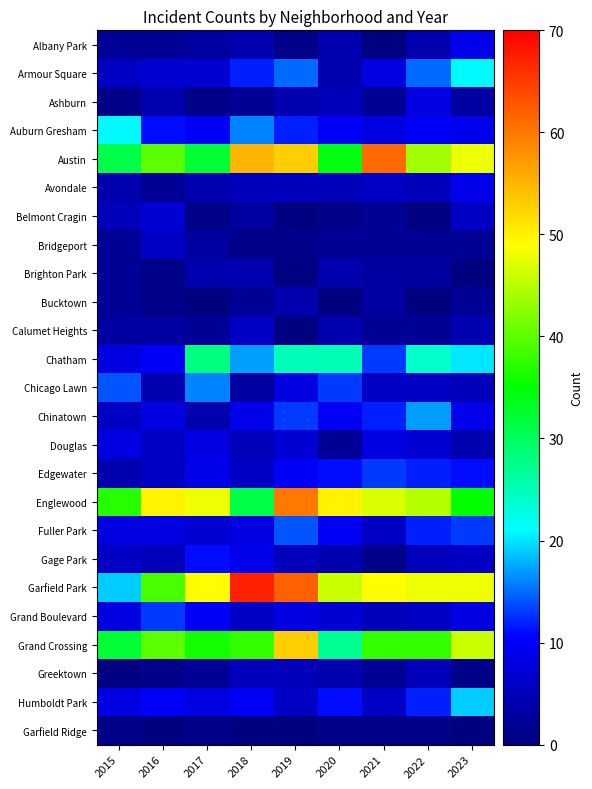

What is the greatest value displayed?

67